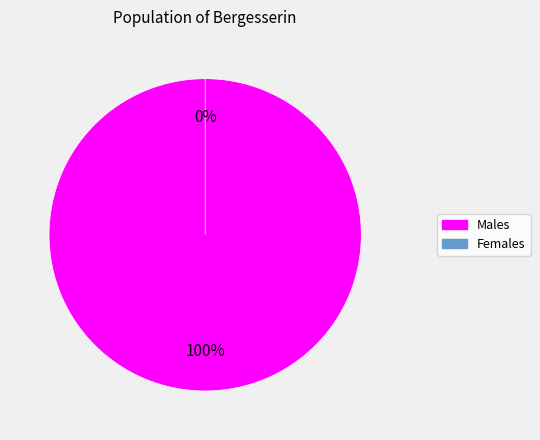

How many segments does this pie chart have?

2